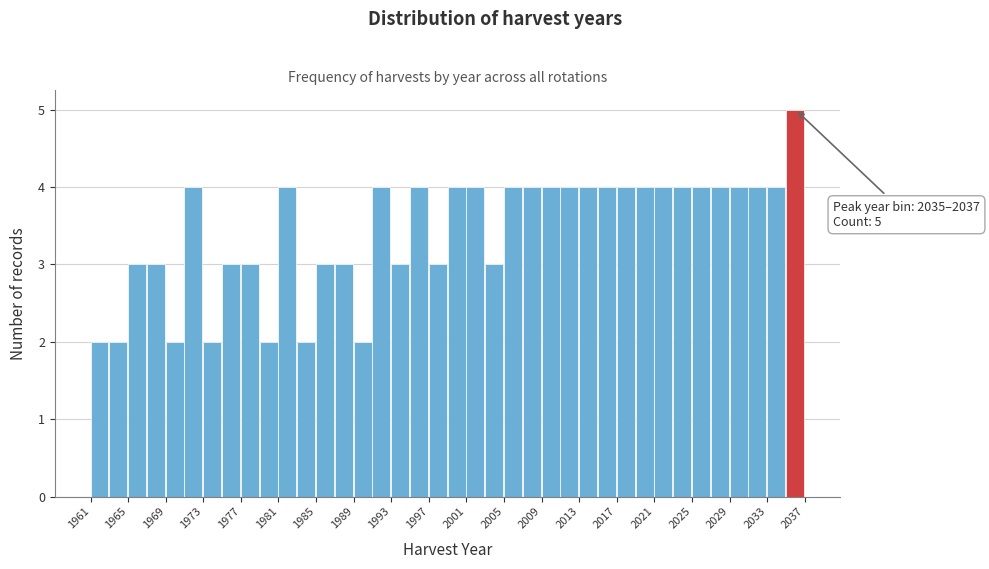

Over which range of the x-axis is the bar tallest?

2035 to 2037